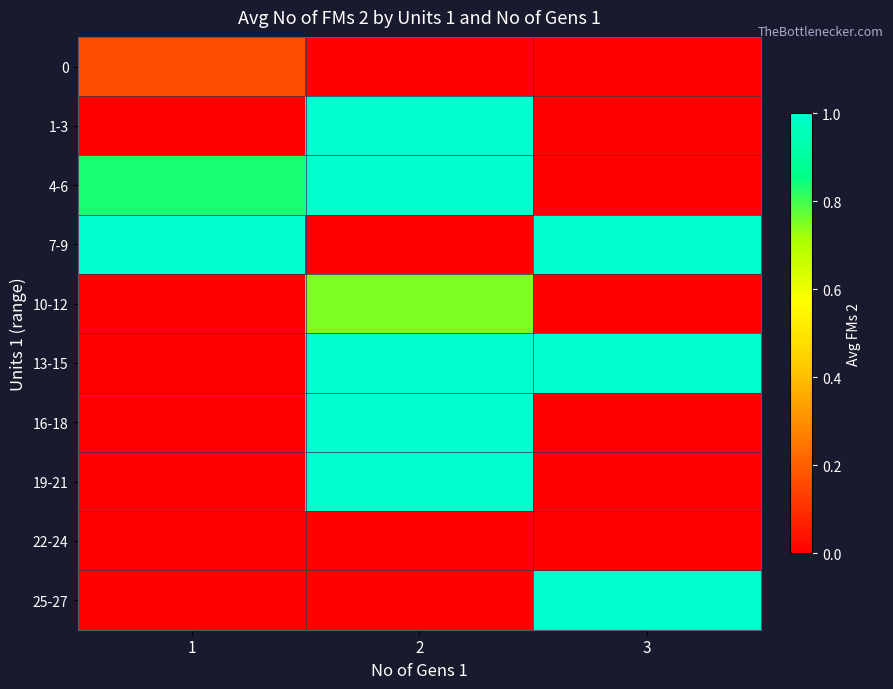

Rank the series at 2 from lowest to highest value.

0, 7-9, 22-24, 25-27, 10-12, 1-3, 4-6, 13-15, 16-18, 19-21